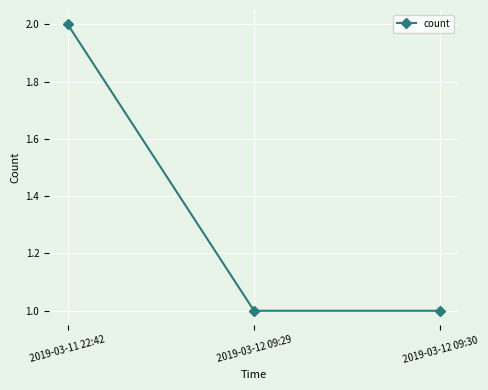

What is the value of the 3rd point from the left?

1